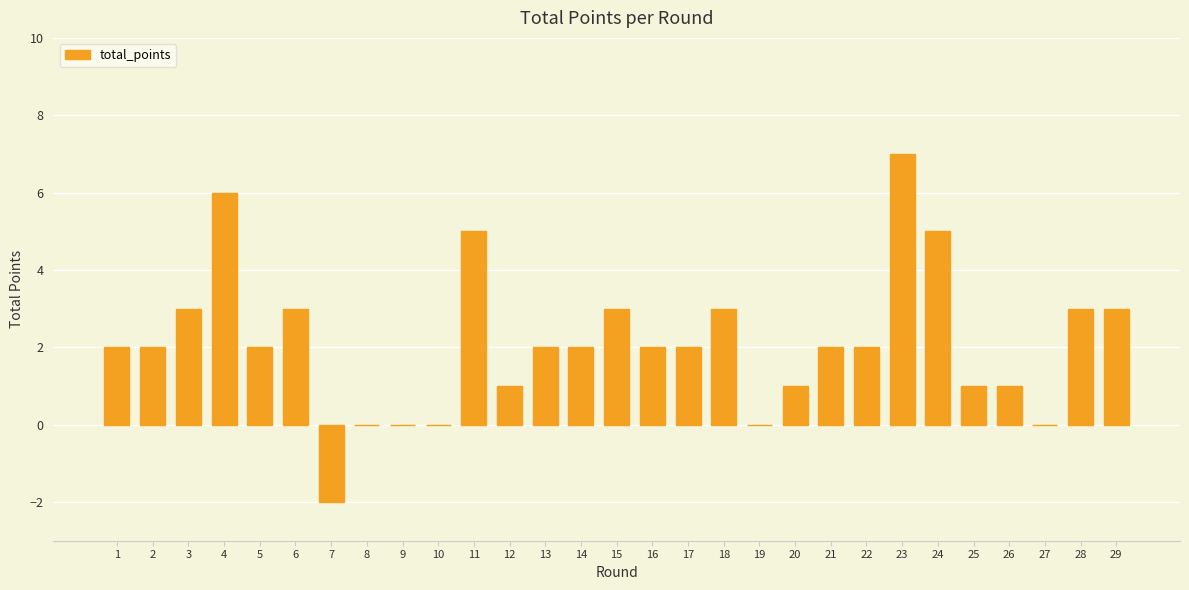

What is the sum of the values at 28 and 10?

3